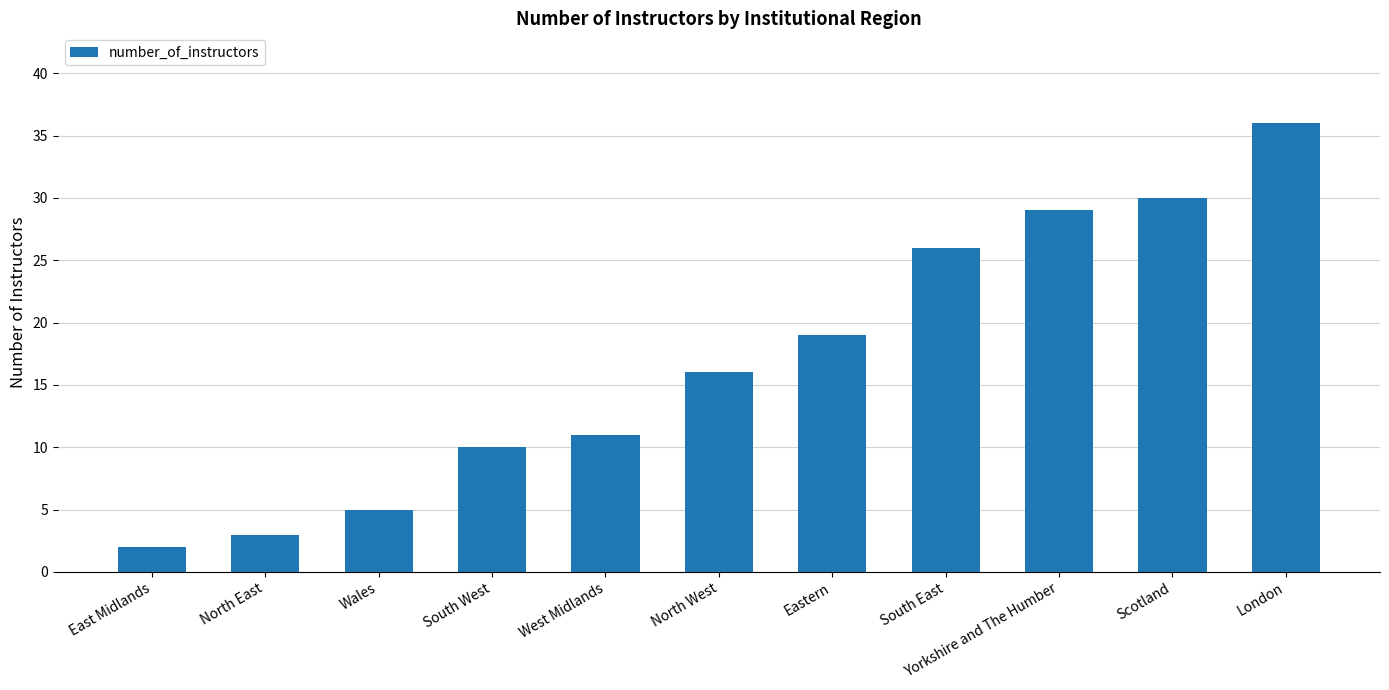

Which category has the highest value across all series?

London